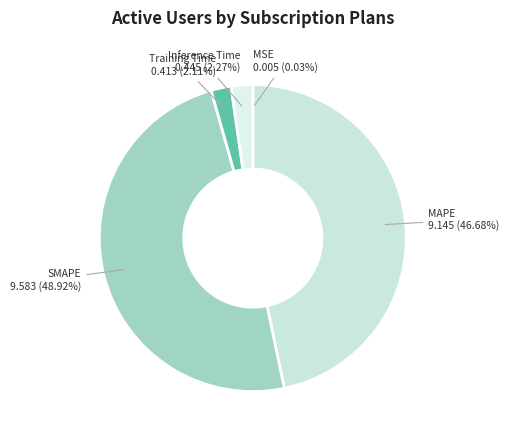

Which slice is the largest?

SMAPE